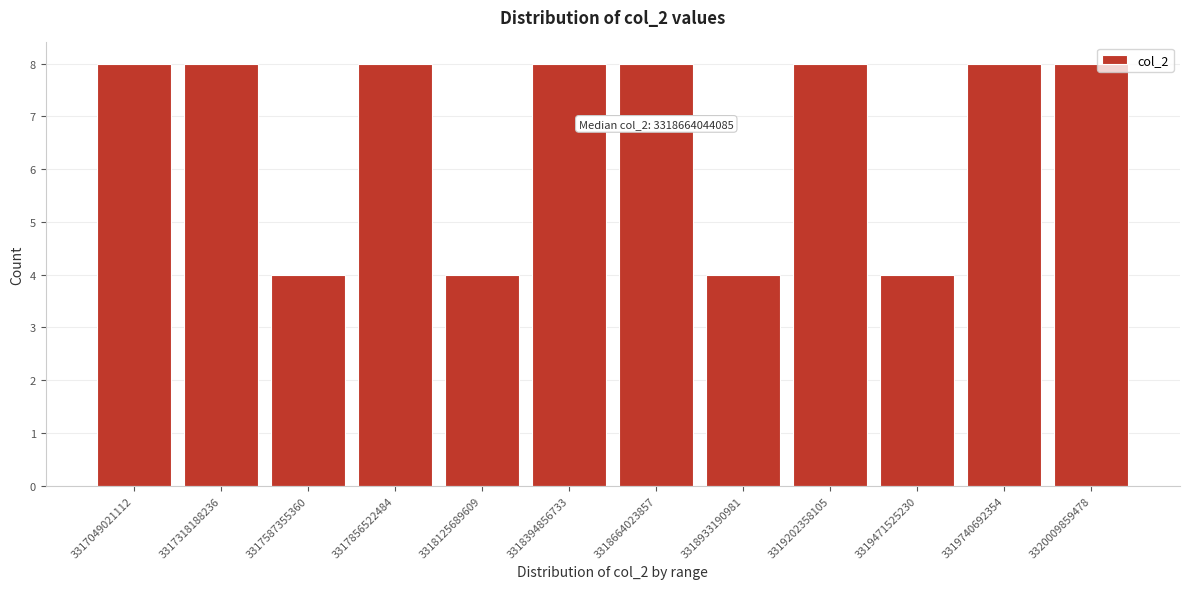

Reading right to left, list all the values displayed in this chart.

3320009859478=8	3319740692354=8	3319471525230=4	3319202358105=8	3318933190981=4	3318664023857=8	3318394856733=8	3318125689609=4	3317856522484=8	3317587355360=4	3317318188236=8	3317049021112=8